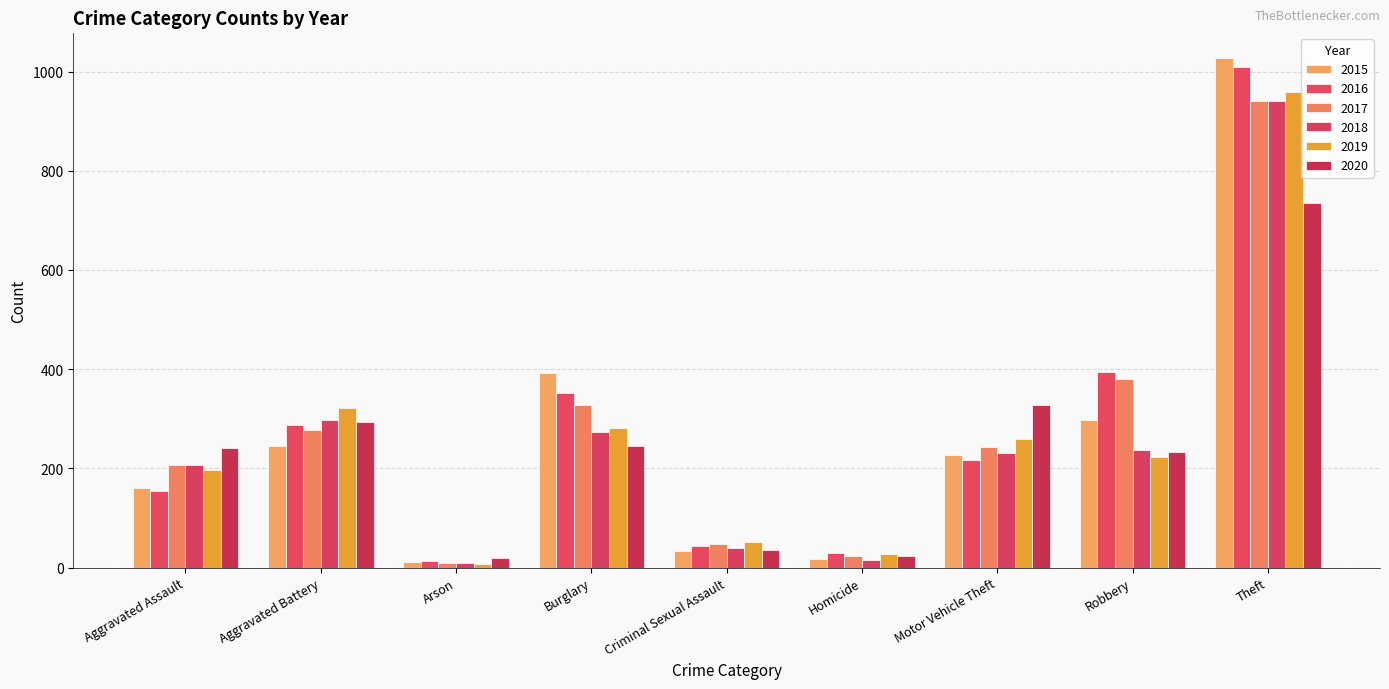

What is the minimum value shown in the chart?

8